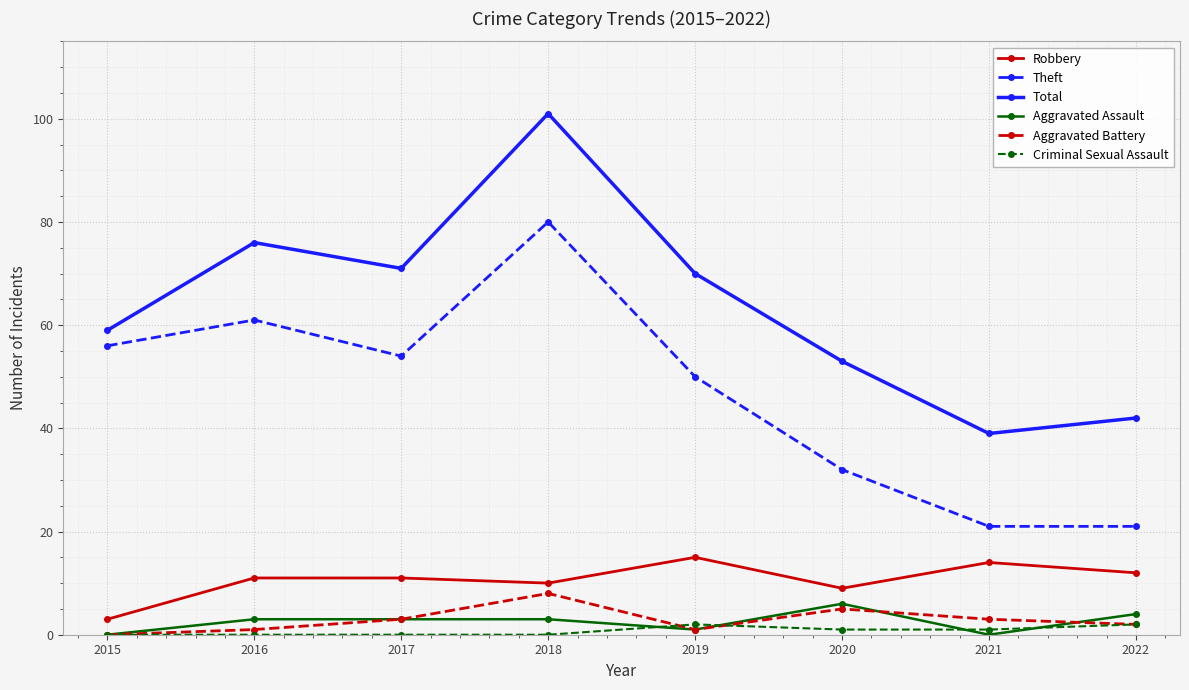

At which category does the chart reach its peak across all series?

2018